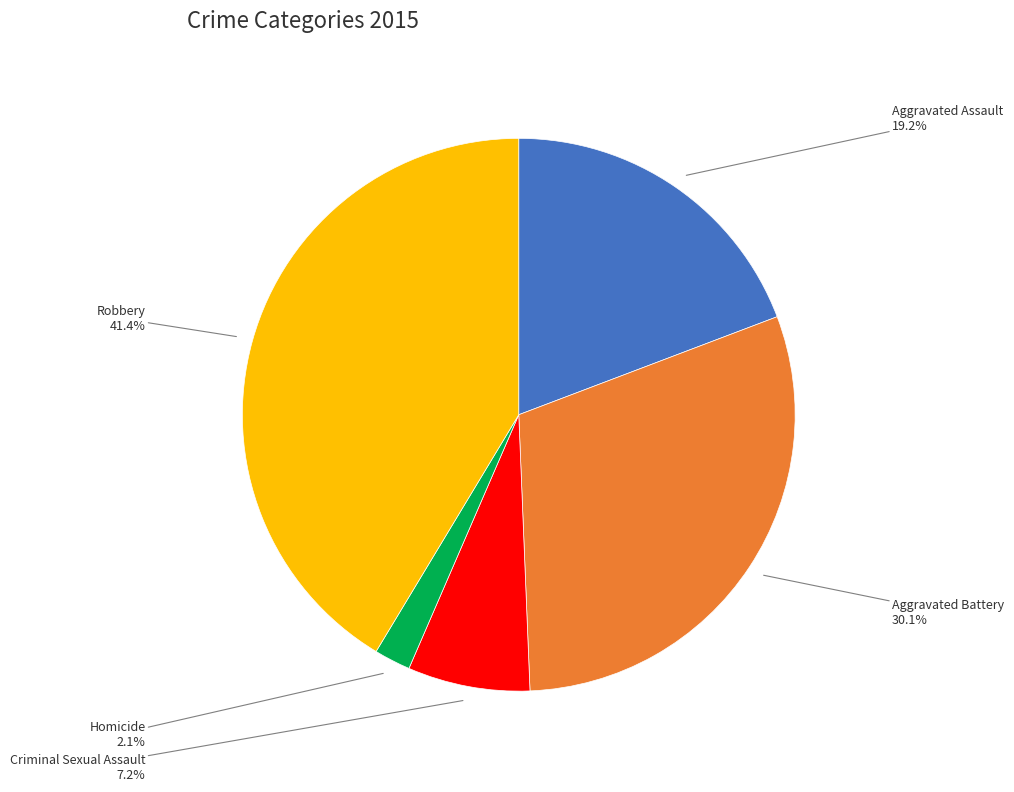

Does any single category account for the majority?

No